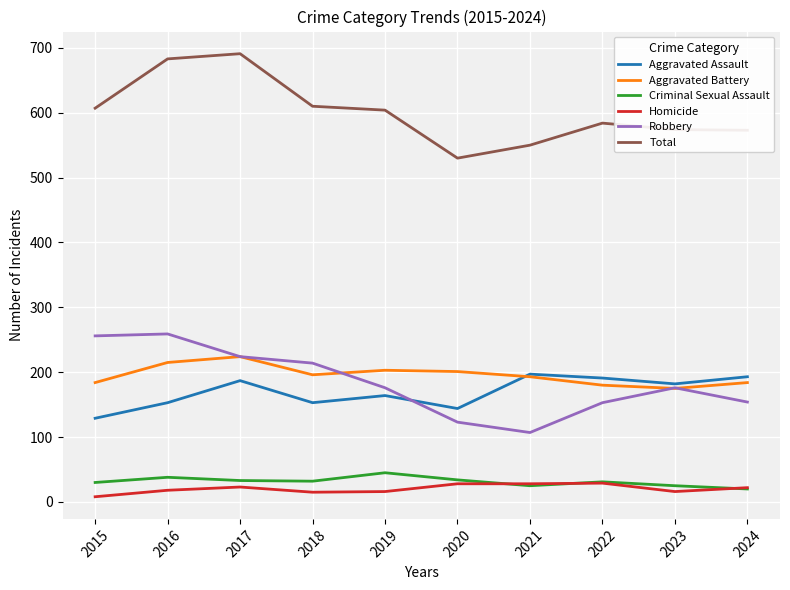

True or false: Aggravated Battery and Homicide intersect in this chart.

False